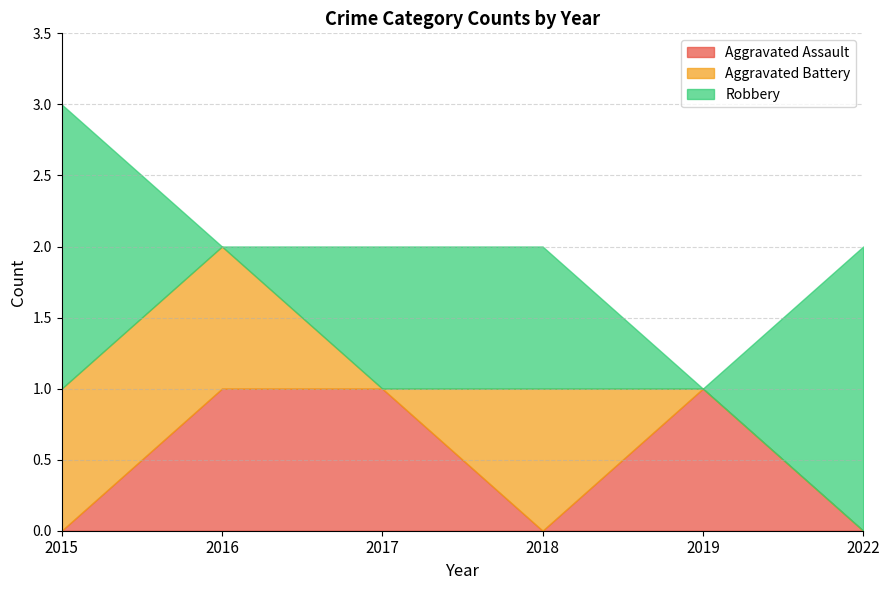

True or false: Aggravated Assault has a value of 0 at 2017.

False